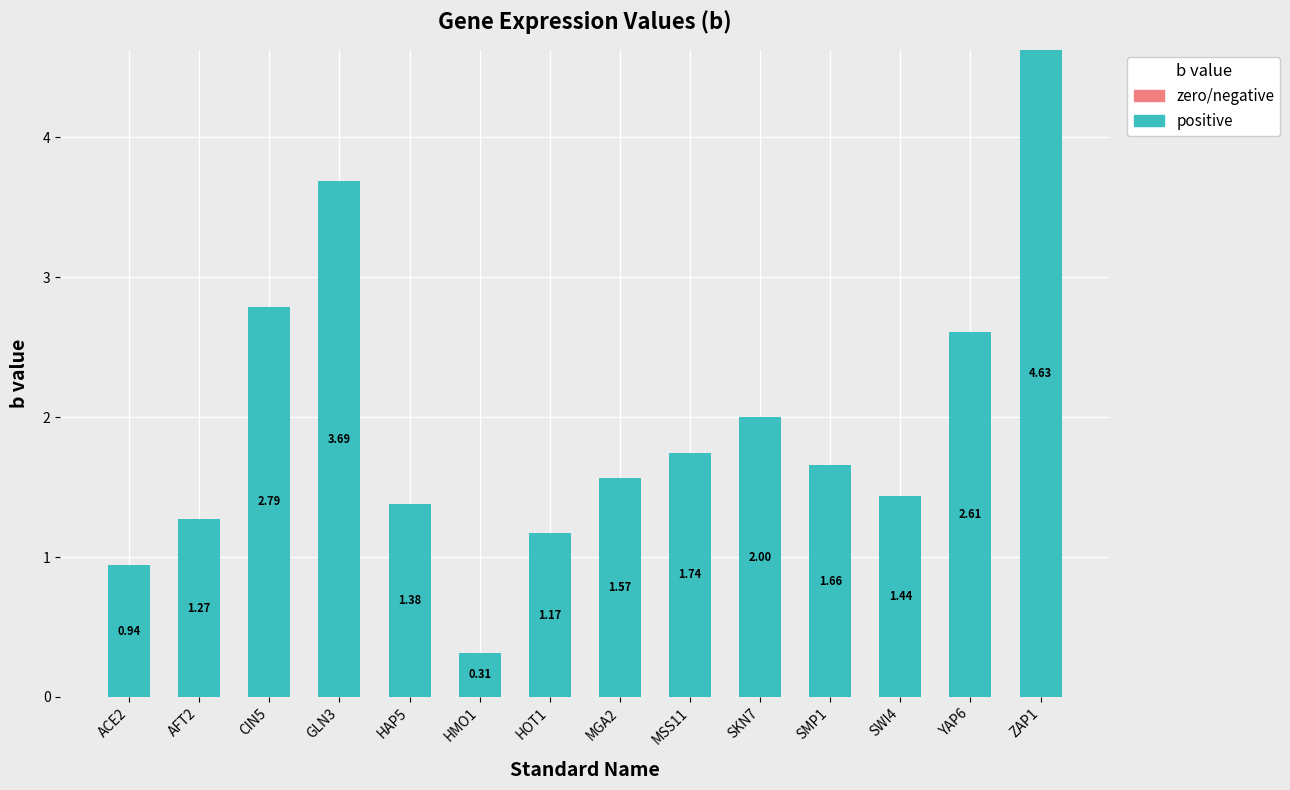

What is the average value?

1.9